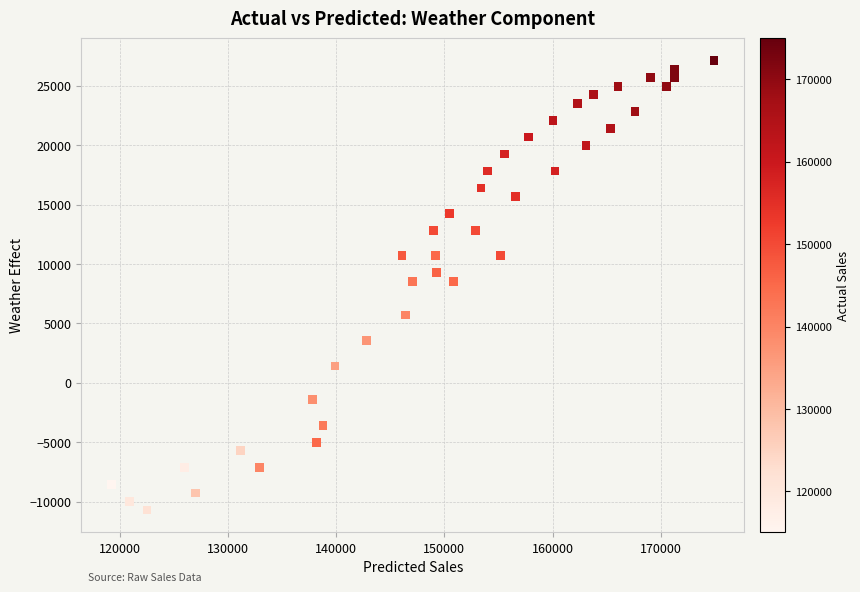

What is the range of X values (max minus min)?

55679.2